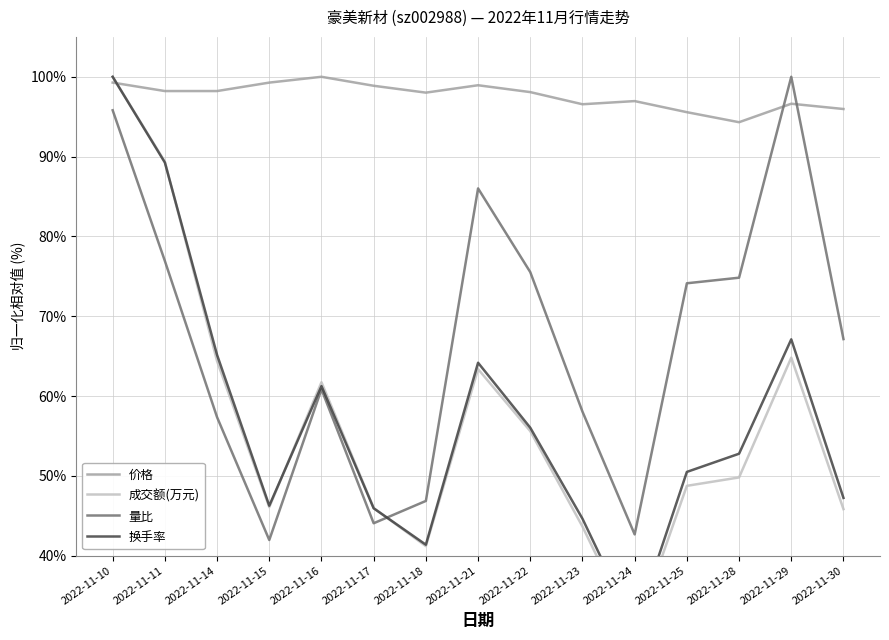

What is the value of the 价格 point at the 2nd from the left?

98.2